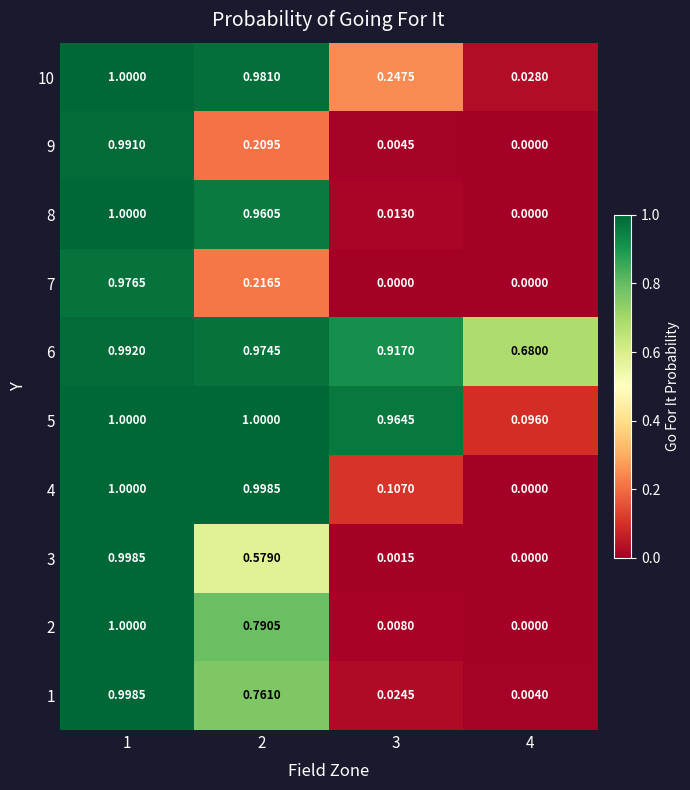

Is the value of 10 at 2 greater than the value of 4 at 3?

Yes